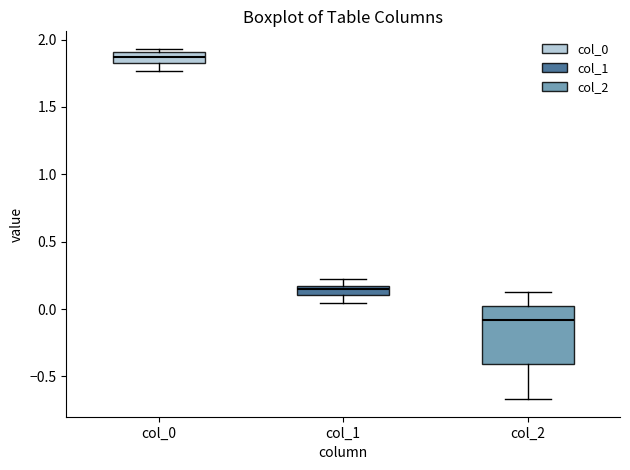

Which box has the lowest median line?

col_2